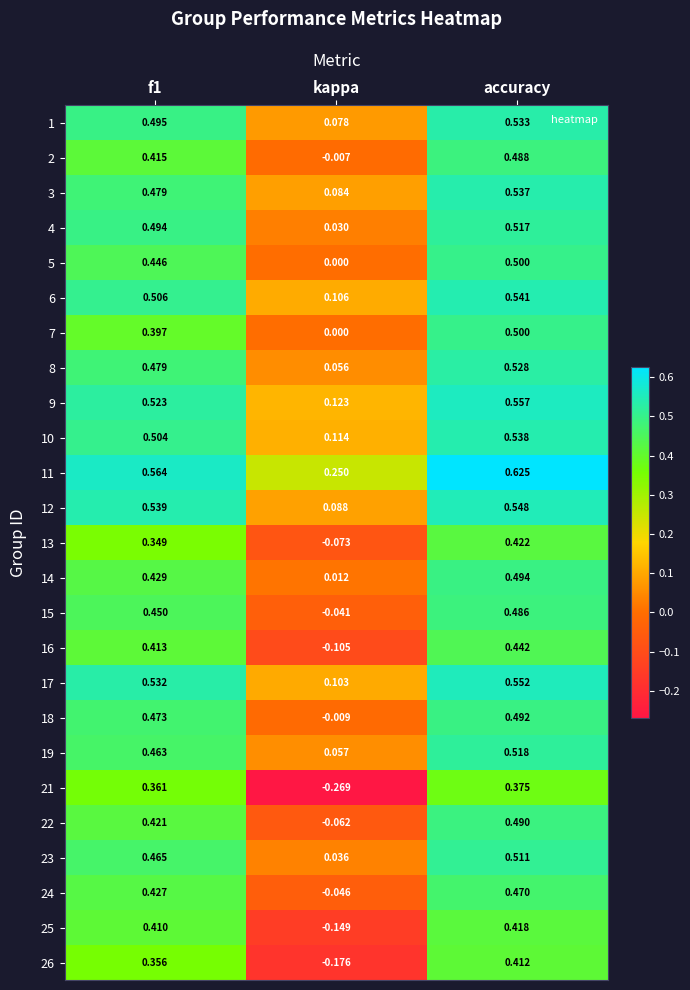

Is the value of 9 at f1 greater than the value of 16 at accuracy?

Yes